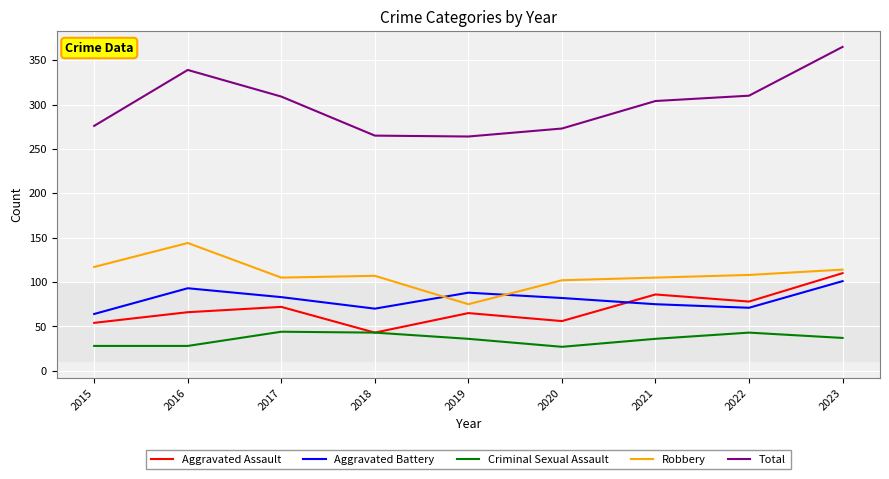

The value of Total at 2022 is 495. True or false?

False